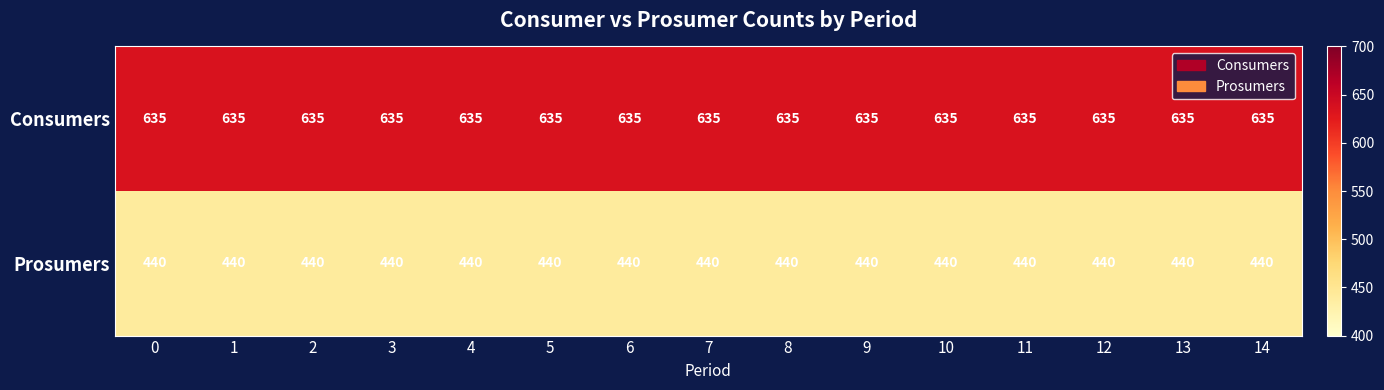

What is the maximum value for Consumers?

635